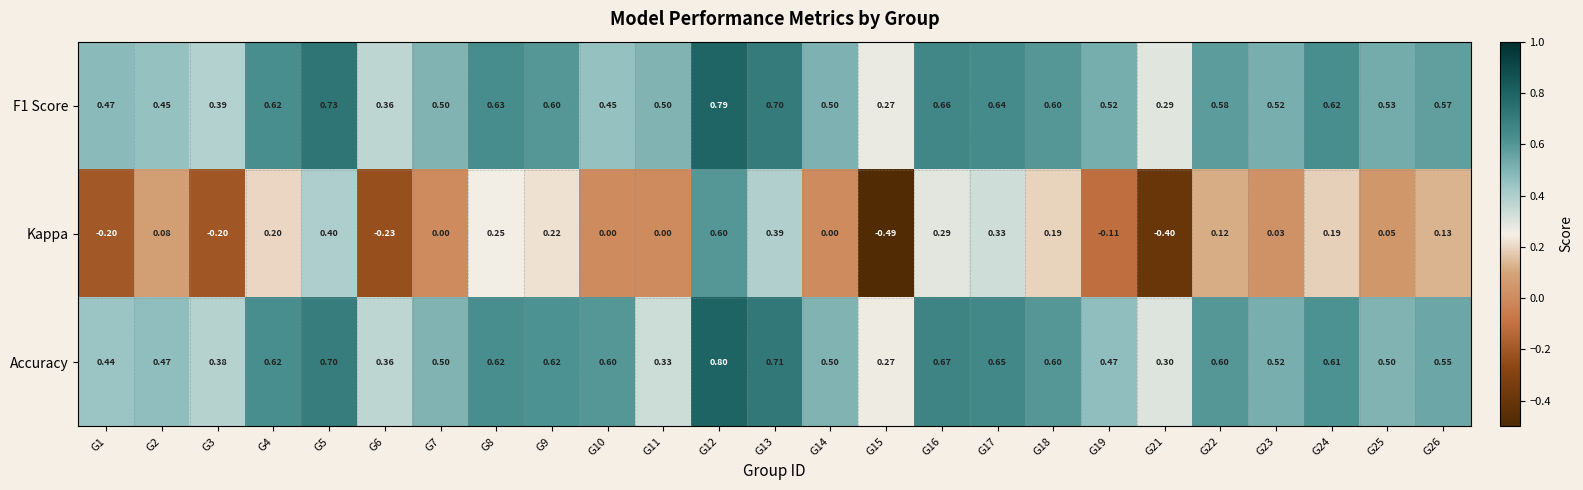

Is the value of Accuracy at G9 greater than the value of F1 Score at G8?

No